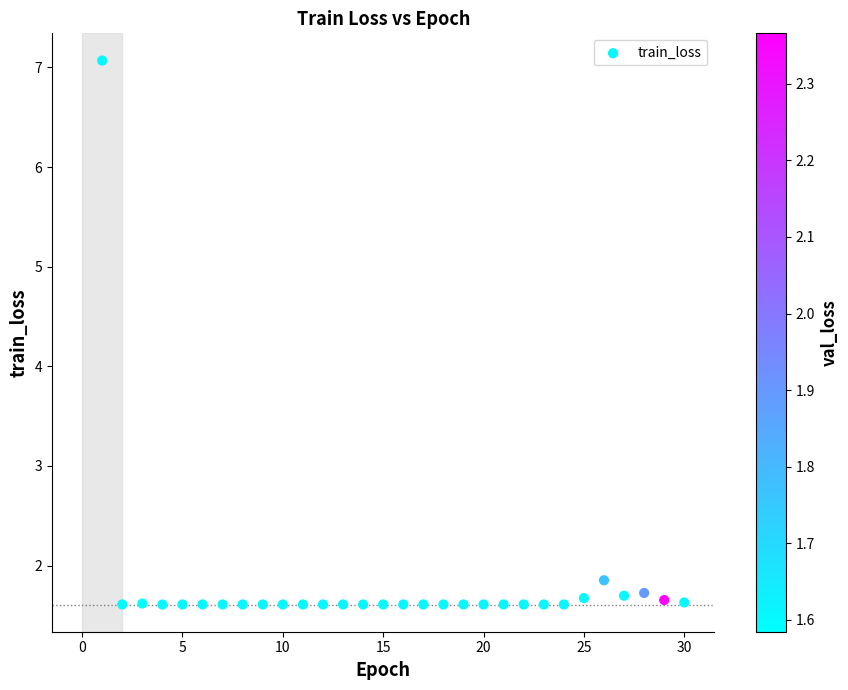

What Y value in the scatter plot is closest to 4?

1.9